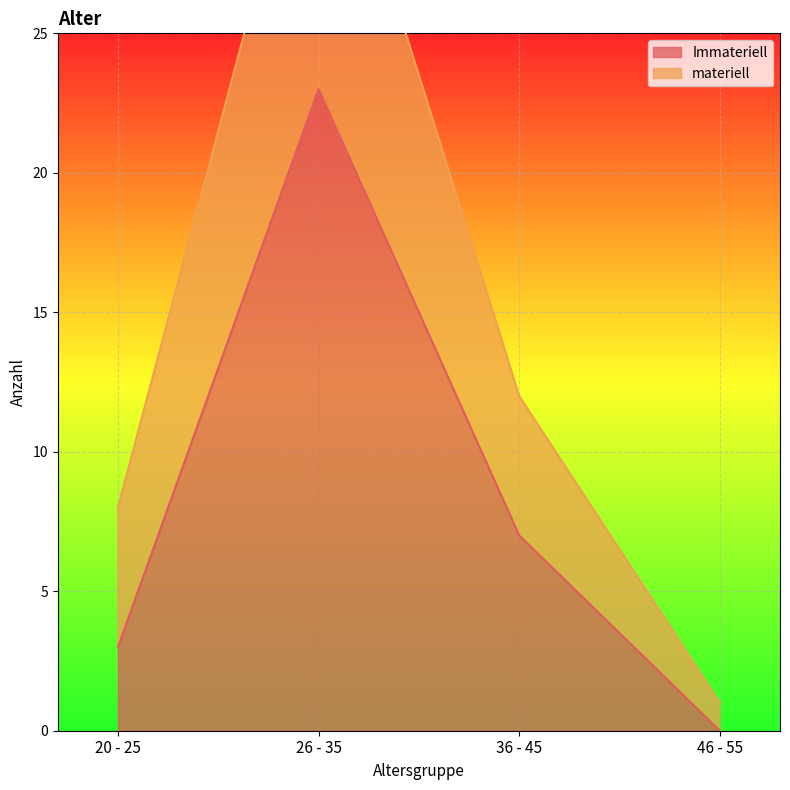

Which has a higher value, 36 - 45 or 46 - 55?

36 - 45